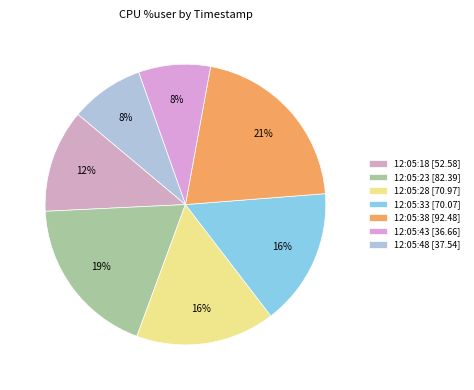

Does any single category account for the majority?

No